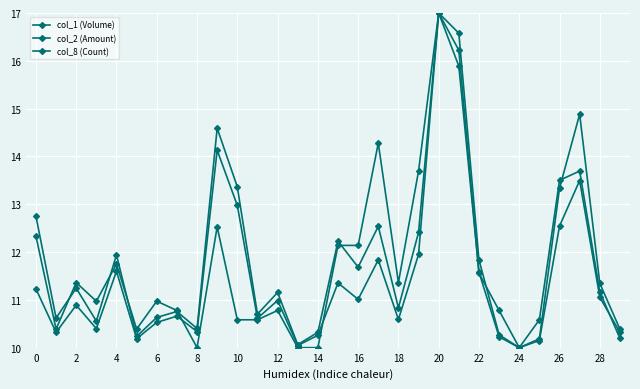

At how many categories does at least one series exceed 13?

8